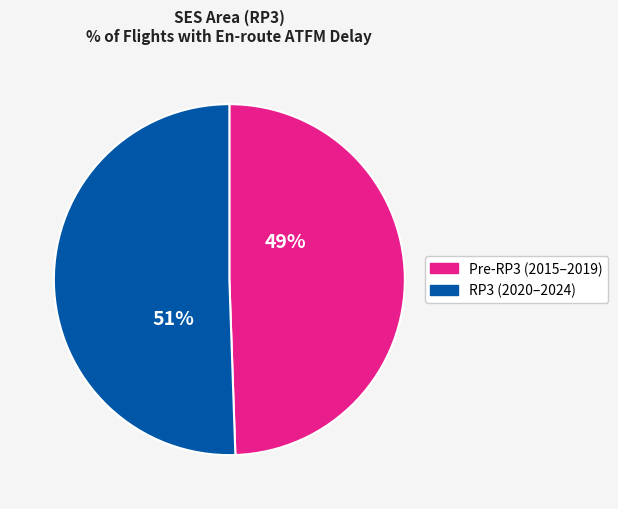

Is there any slice that represents more than half of the pie?

Yes